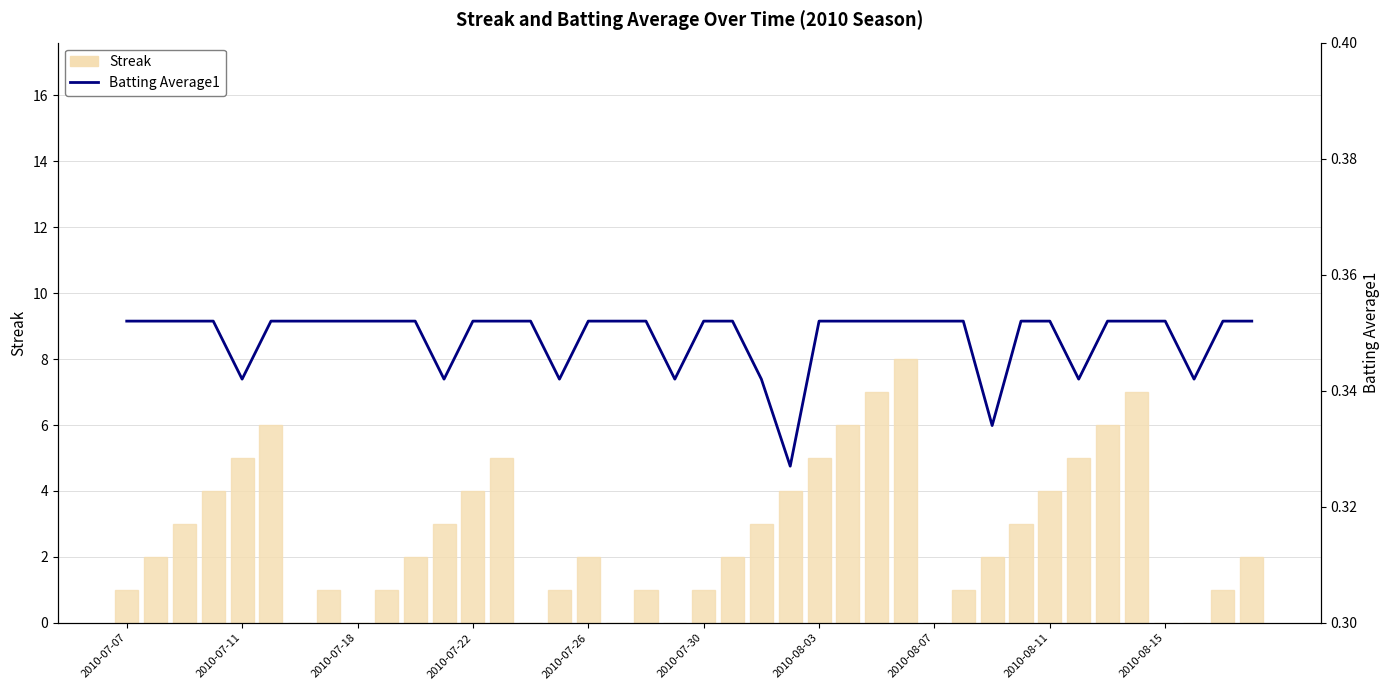

Does the chart contain any negative values?

No